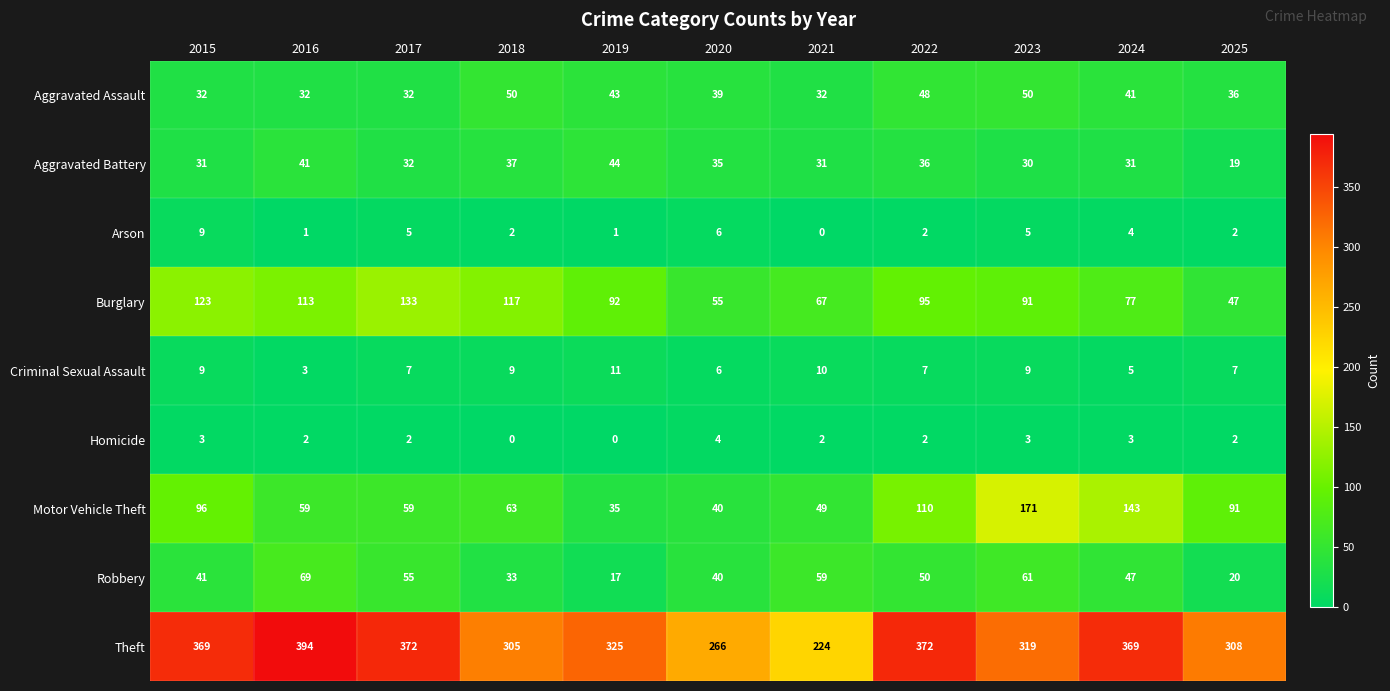

Is it true that Motor Vehicle Theft equals 58 at 2023?

False